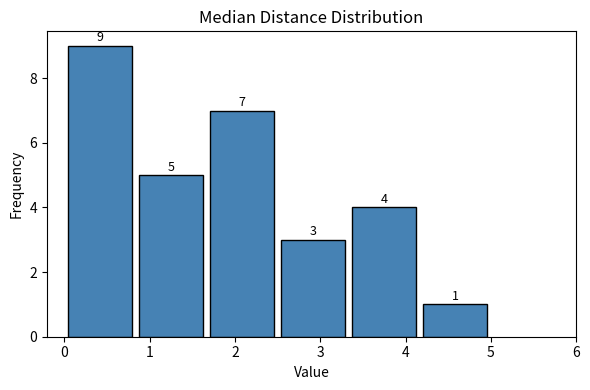

Reading left to right, transcribe this chart: for each bar, give the range it covers on the x-axis and its height. The bar edges are not printed on the chart, so give them approximately, as read against the axis.

0.0 to 0.8: 9
0.8 to 1.7: 5
1.7 to 2.5: 7
2.5 to 3.3: 3
3.3 to 4.2: 4
4.2 to 5.0: 1